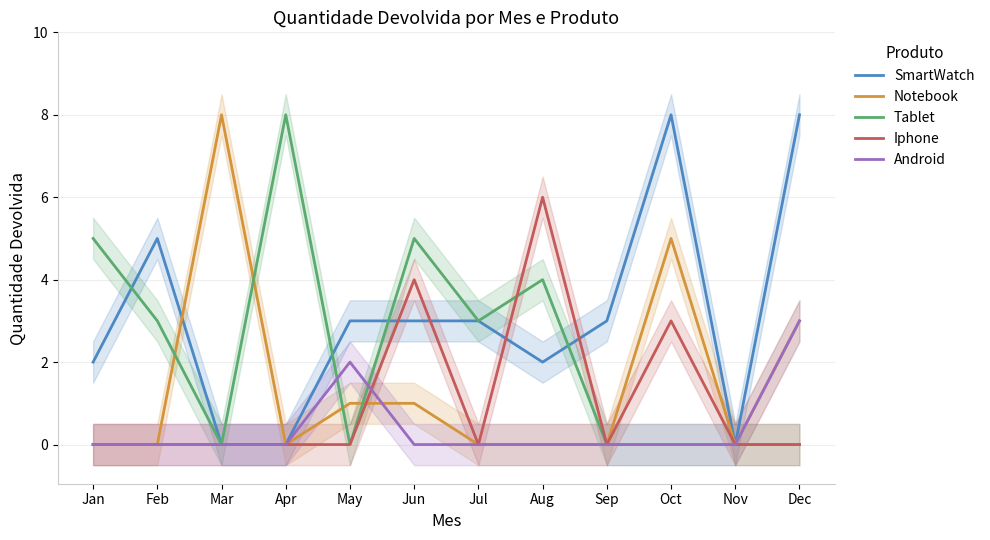

What is the sum of all Android values?

5